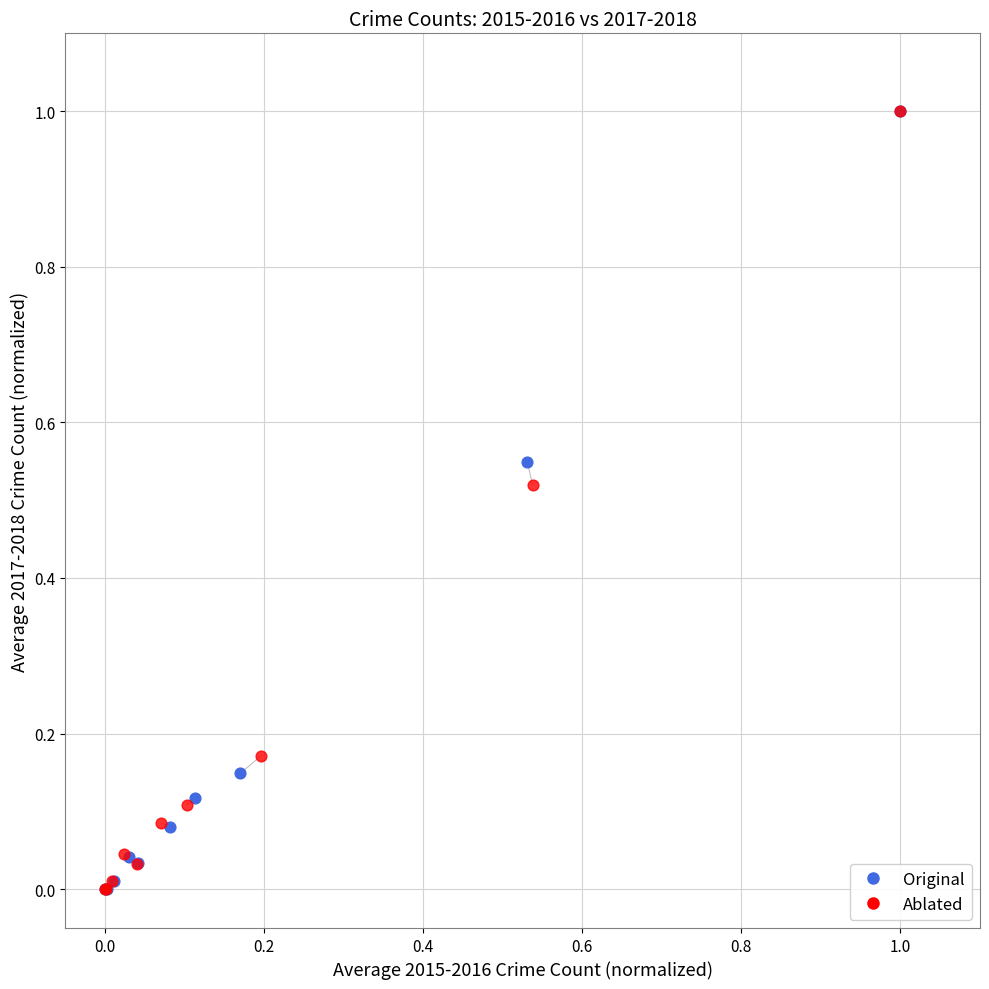

What are all the series names shown in the legend?

Original, Ablated